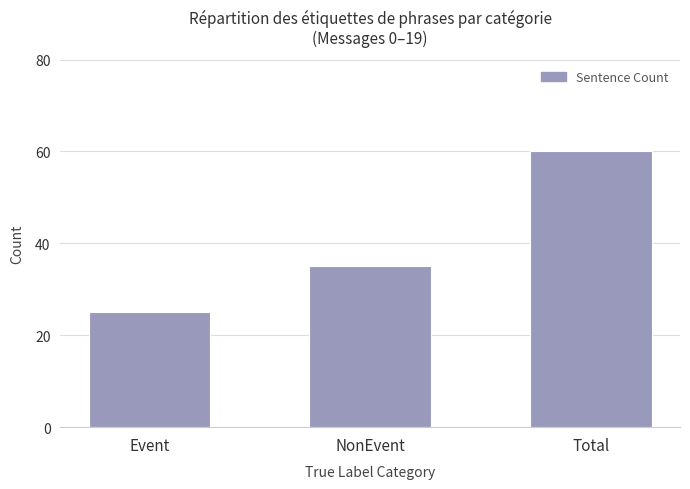

Count the values in the range 25 to 60.

3